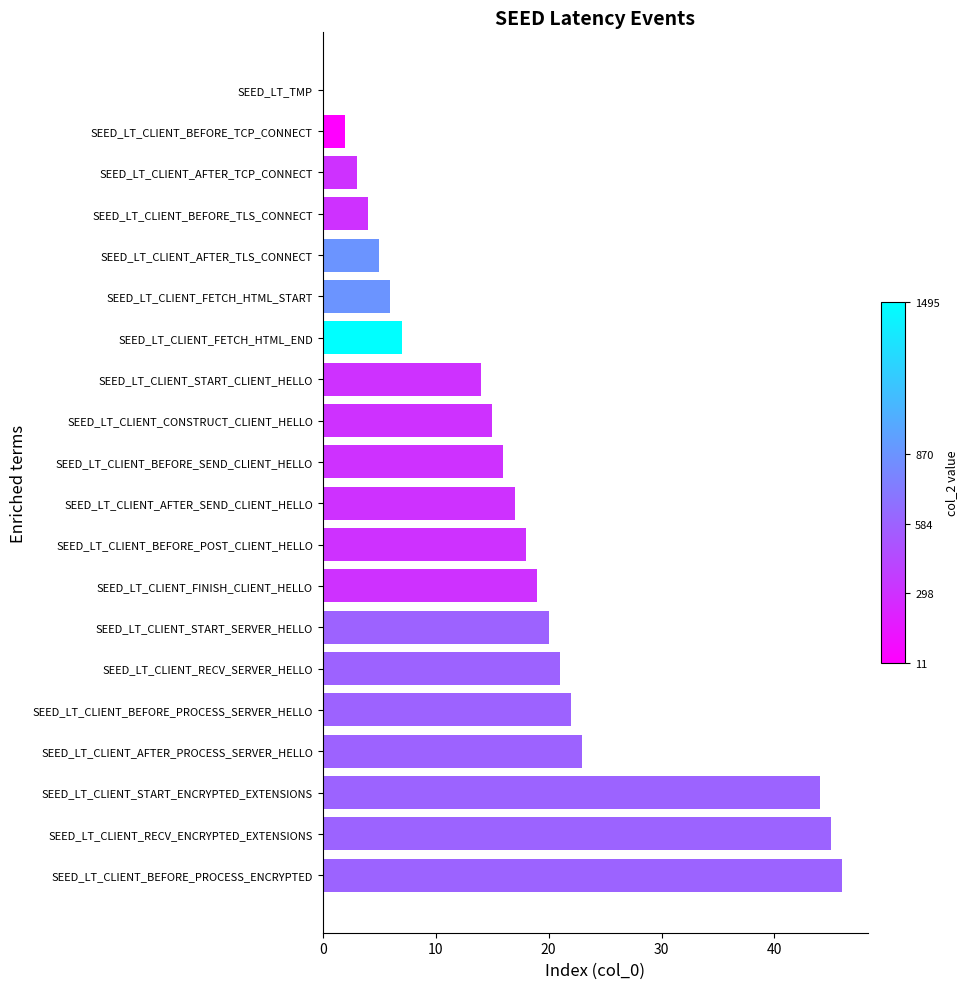

How many distinct data groups are displayed?

1